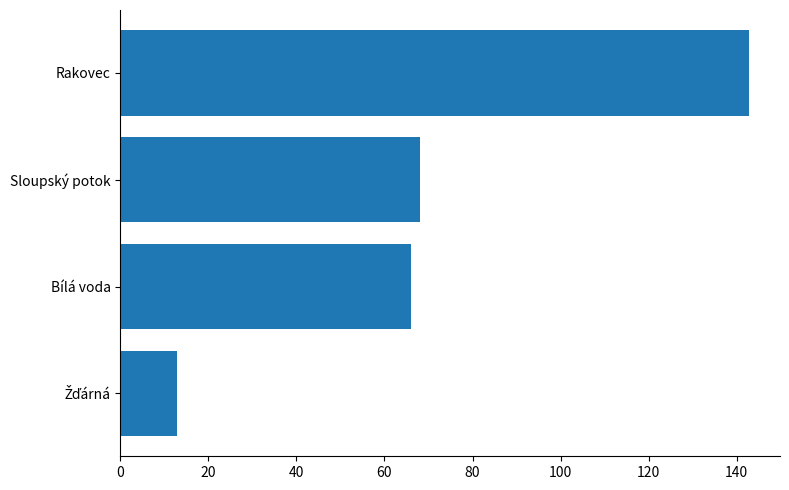

True or false: the data shows 83.6 at Rakovec.

False